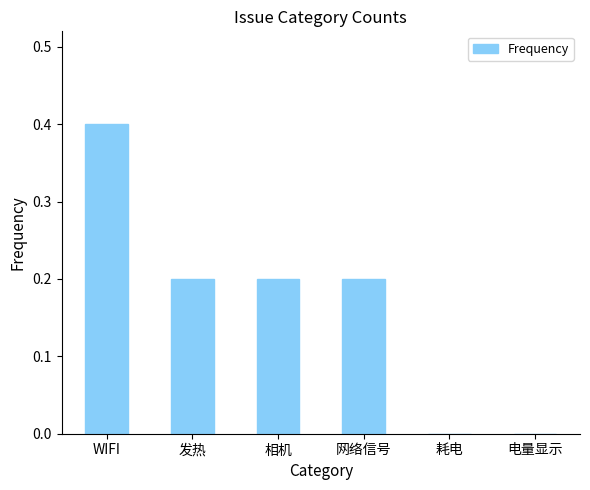

Between 电量显示 and 相机, which is larger?

相机